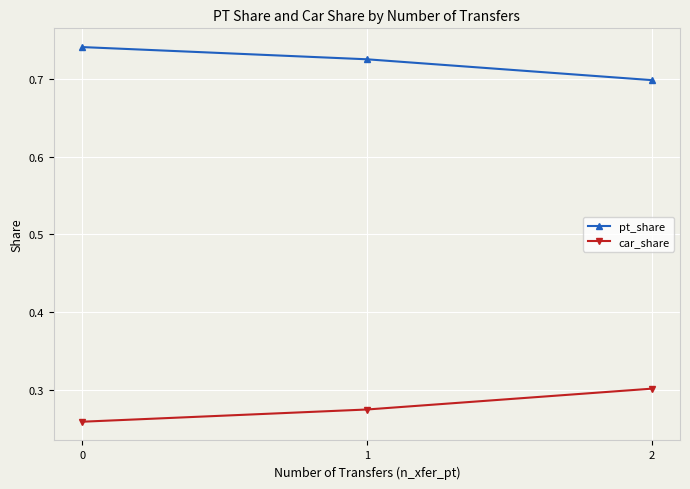

Rank the series at 1 from lowest to highest value.

car_share, pt_share